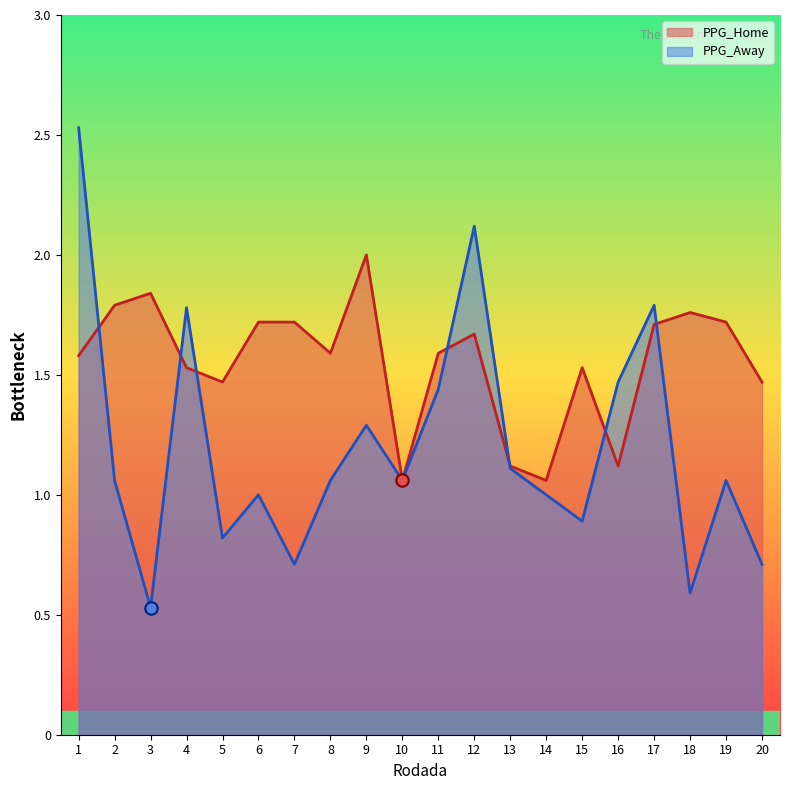

Is the value of PPG_Away at 2 greater than the value of PPG_Home at 4?

No